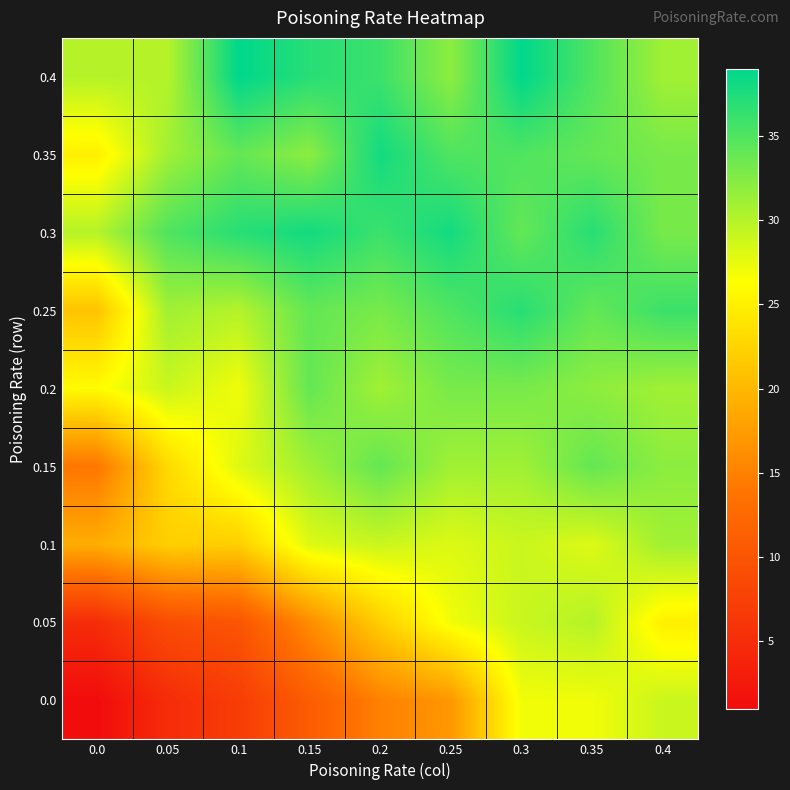

At which category is the sum across all series the highest?

0.3